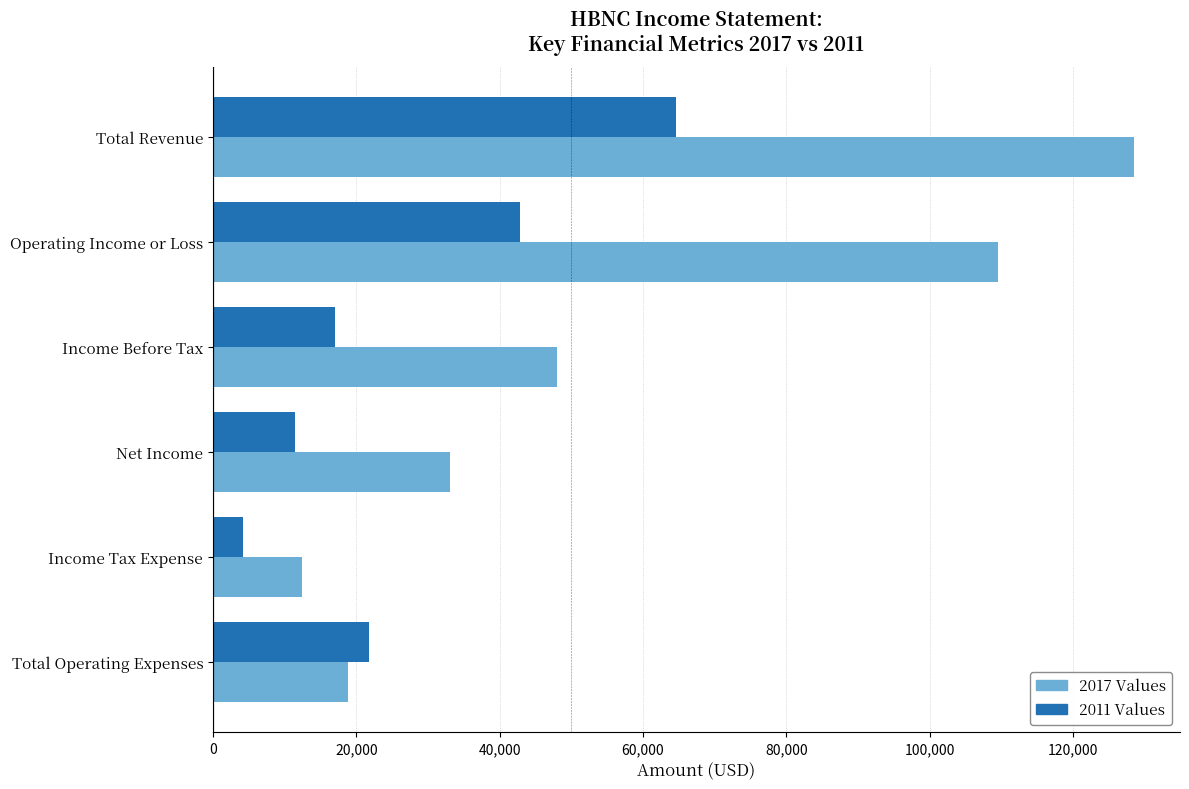

Rank the categories by 2017 Values value from highest to lowest.

Total Revenue, Operating Income or Loss, Income Before Tax, Net Income, Total Operating Expenses, Income Tax Expense